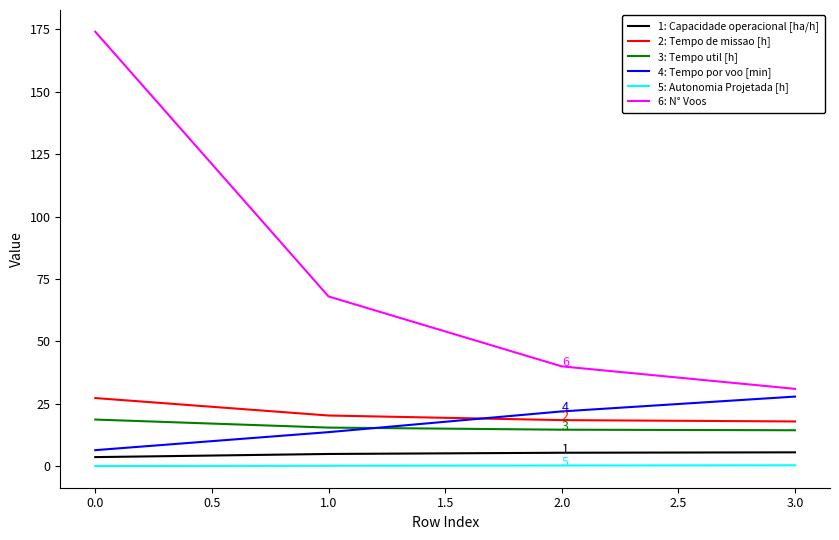

What is the greatest value displayed?

174.0